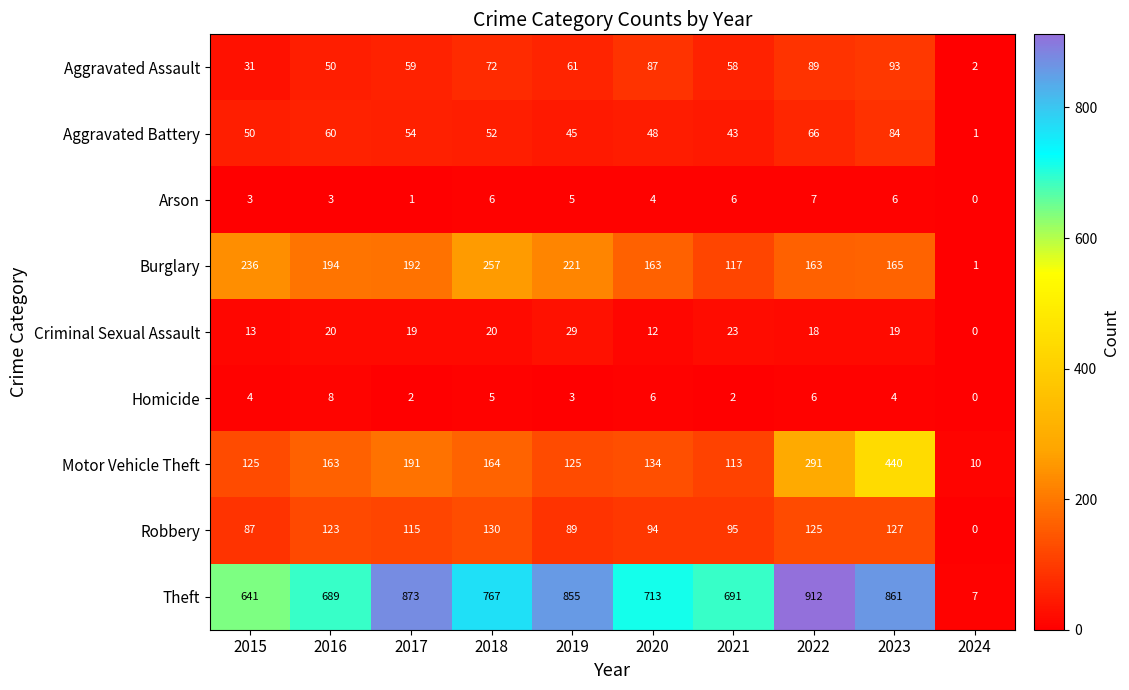

Is the value of Homicide at 2020 greater than the value of Criminal Sexual Assault at 2018?

No